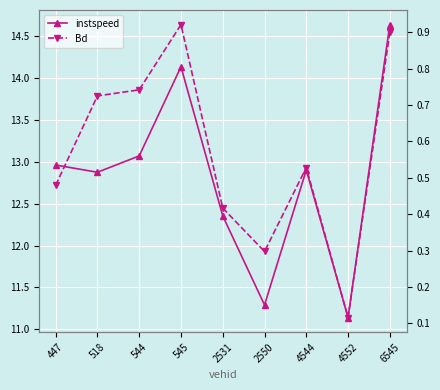

The value of instspeed at 2531 is 12.4. True or false?

True